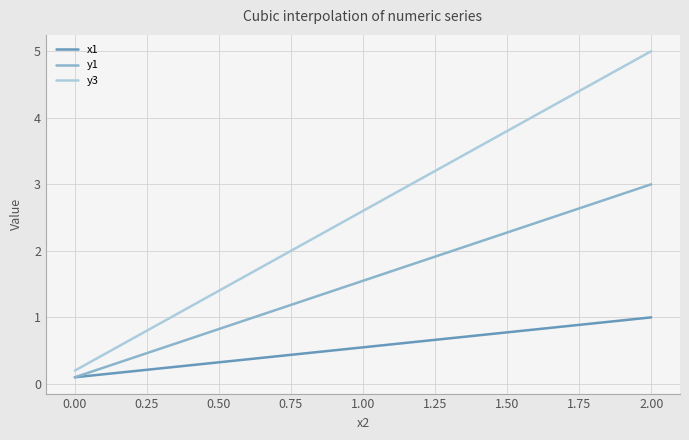

Rank the series by their maximum value, from highest to lowest.

y3, y1, x1